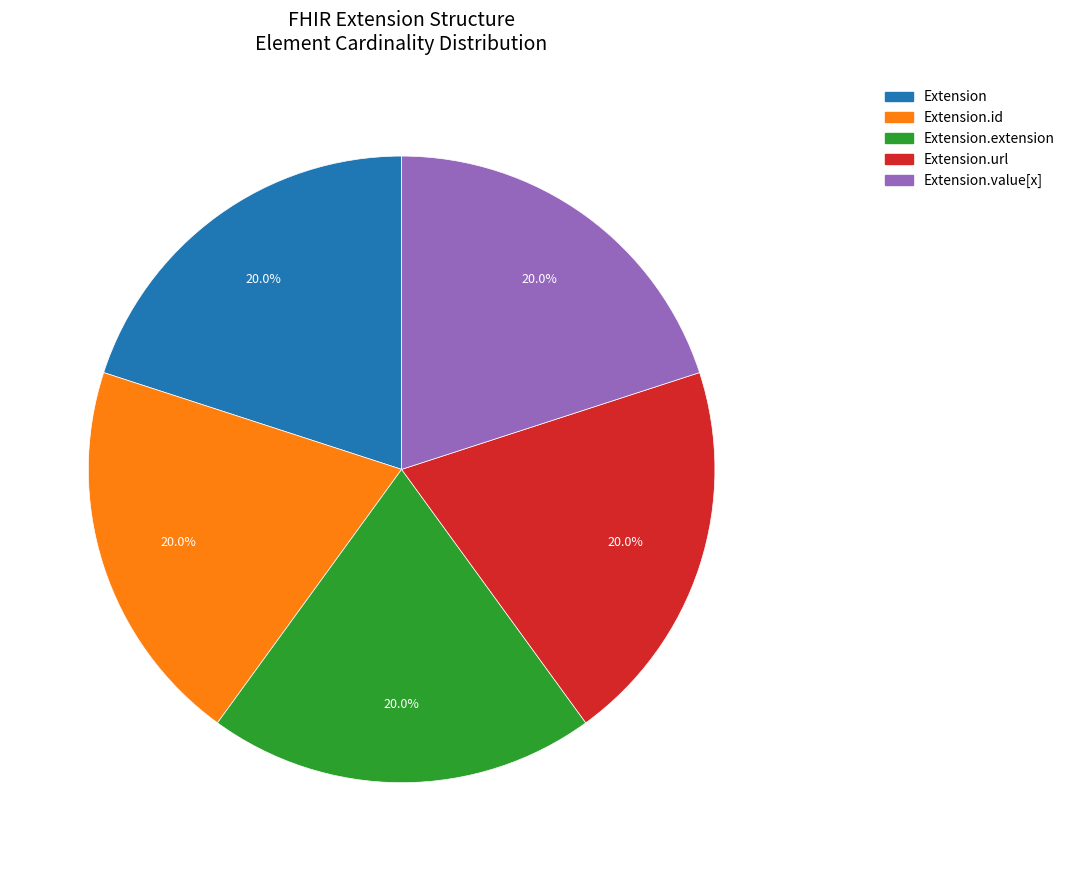

Does Extension account for over 50% of the chart?

No